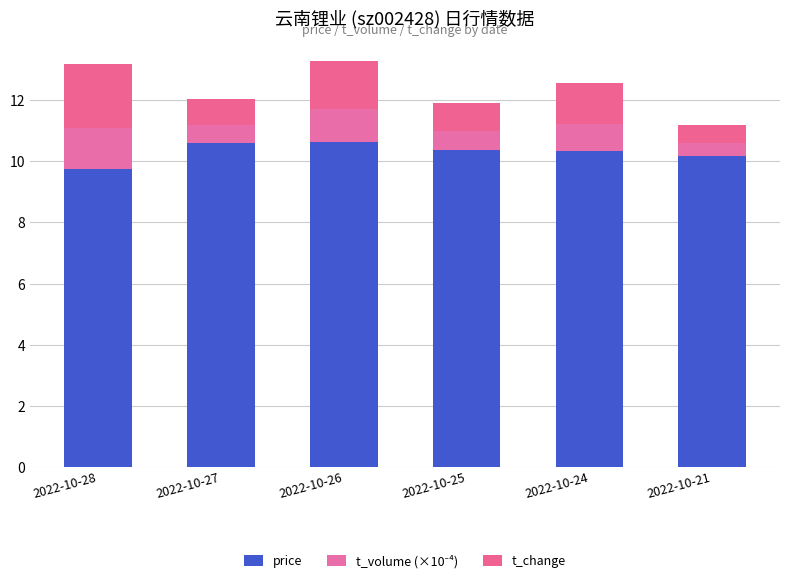

List the labels in order of t_change value, smallest first.

2022-10-21, 2022-10-27, 2022-10-25, 2022-10-24, 2022-10-26, 2022-10-28